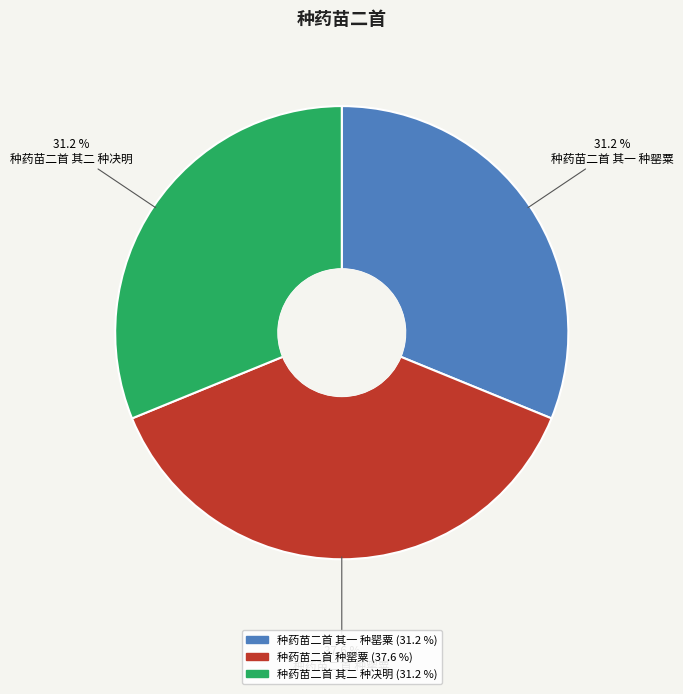

To the nearest percent, what is the difference between the 种药苗二首 种罂粟 and 种药苗二首 其一 种罂粟 slice percentages?

6%